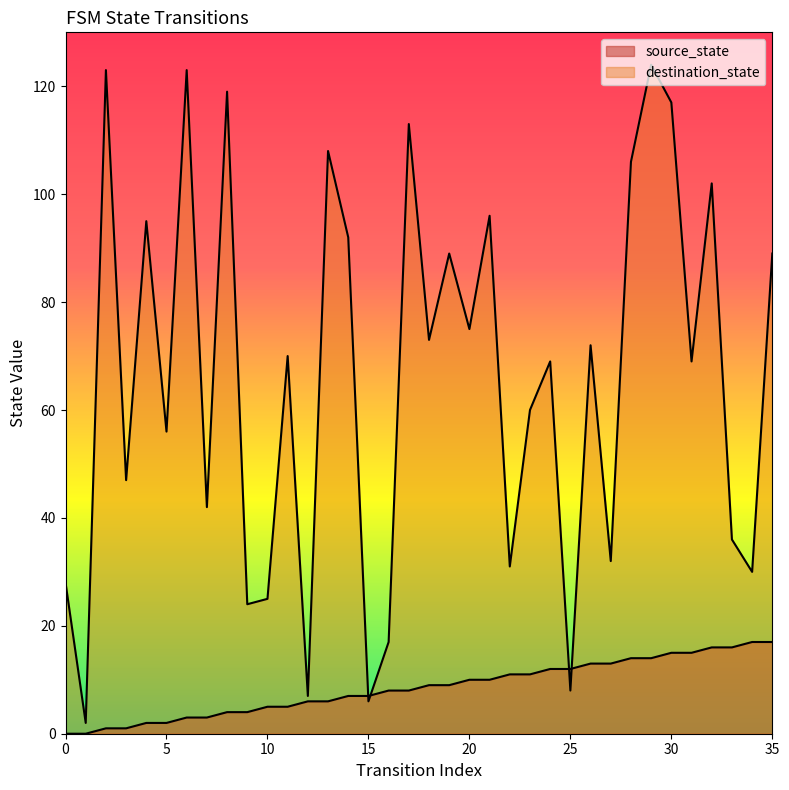

How many intersections are there between source_state and destination_state?

4